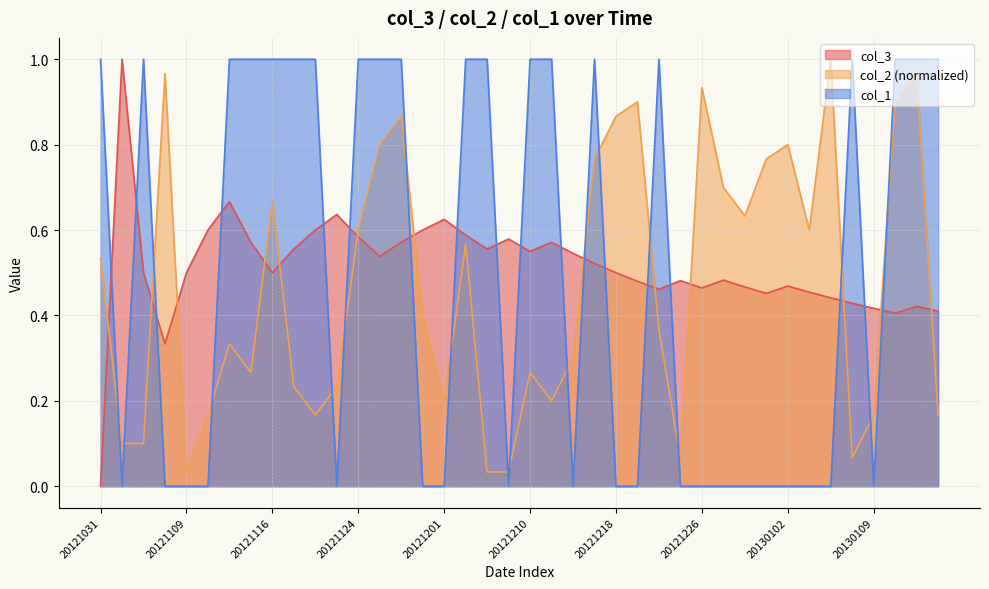

What is the maximum value for col_2?

1.0